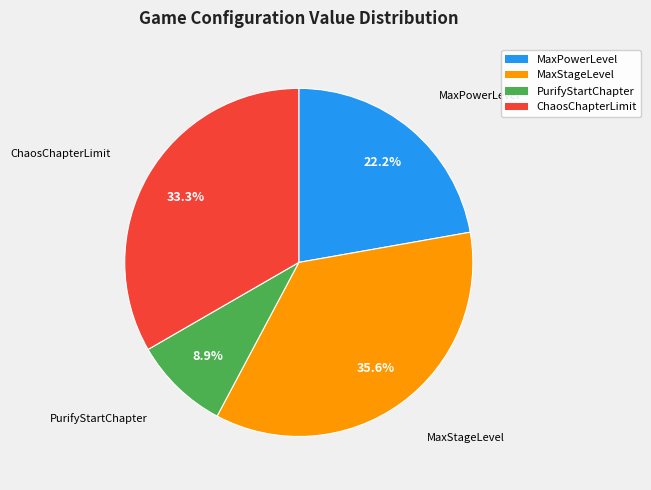

What is the ratio of the value at MaxStageLevel to the value at PurifyStartChapter?

4.0